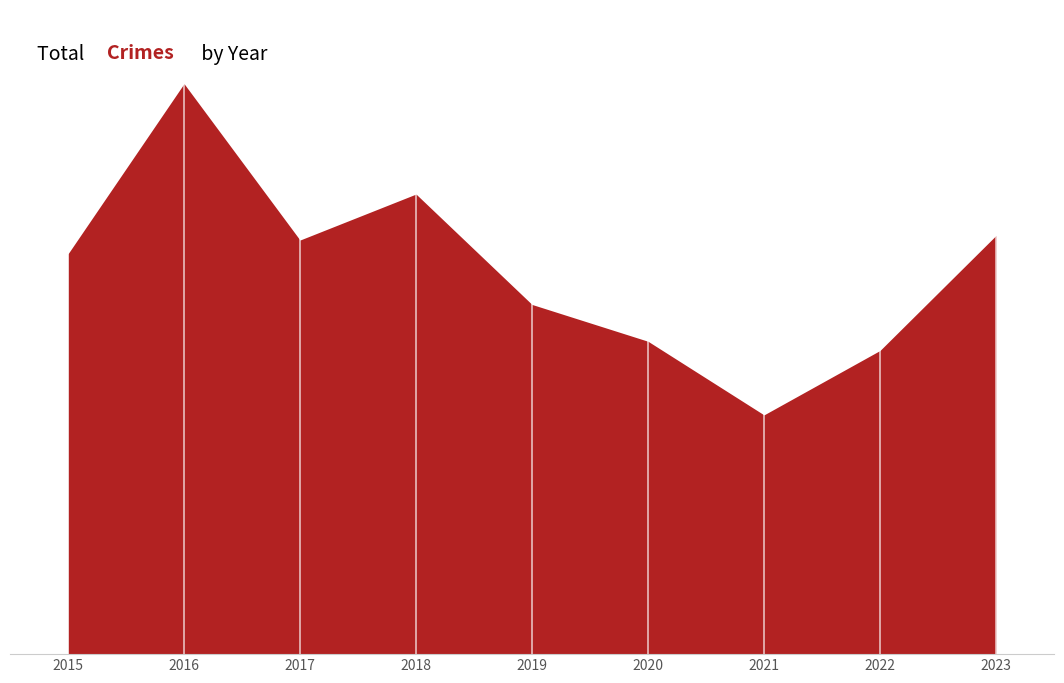

What is the sum of all values?

754